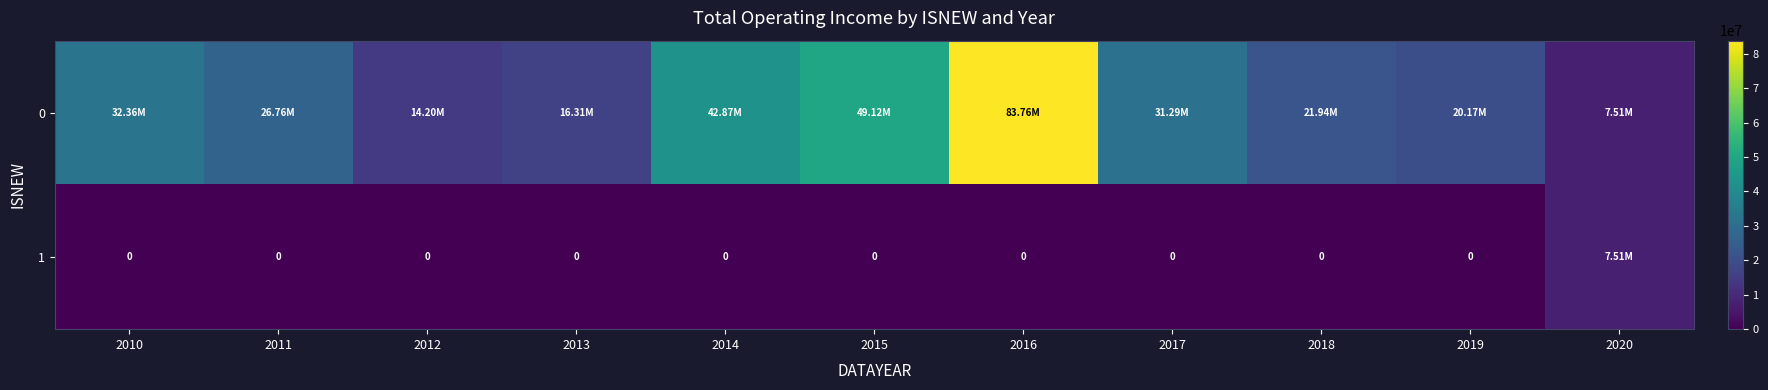

Between 2017 and 2014, which is larger?

2014